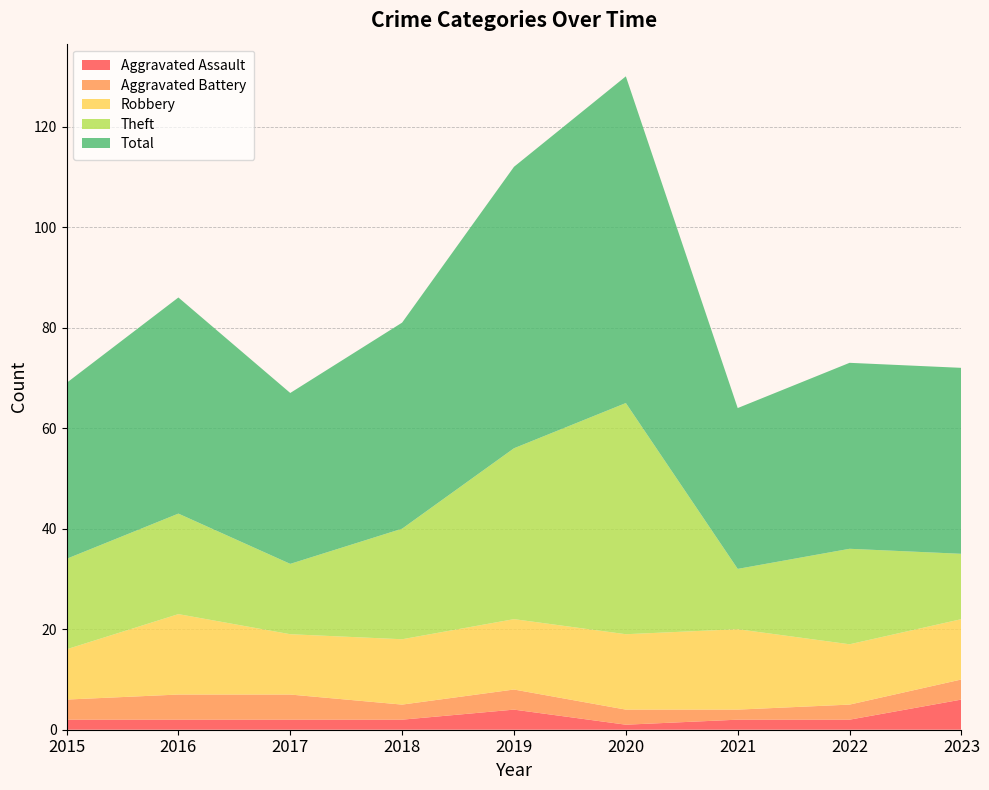

Reading left to right, extract all data points from this chart.

Aggravated Assault: 2	2	2	2	4	1	2	2	6
Aggravated Battery: 4	5	5	3	4	3	2	3	4
Robbery: 10	16	12	13	14	15	16	12	12
Theft: 18	20	14	22	34	46	12	19	13
Total: 35	43	34	41	56	65	32	37	37